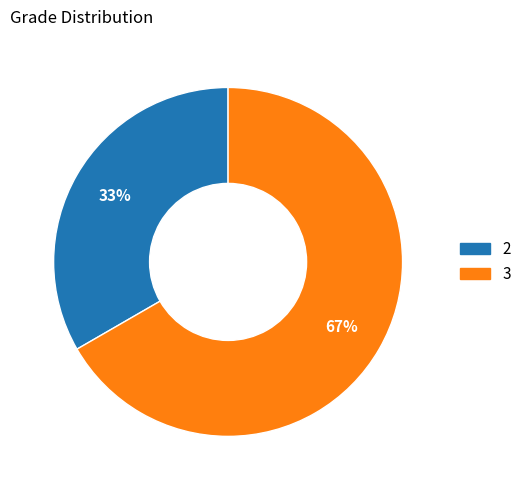

Approximately how many times larger is the value at 2 compared to 3?

0.5